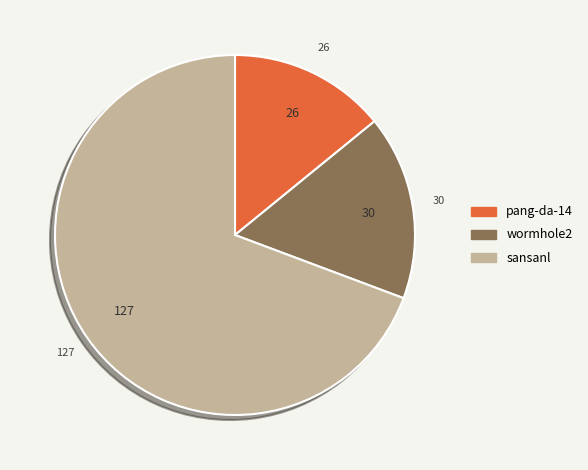

Combined, do sansanl and pang-da-14 account for over 50%?

Yes